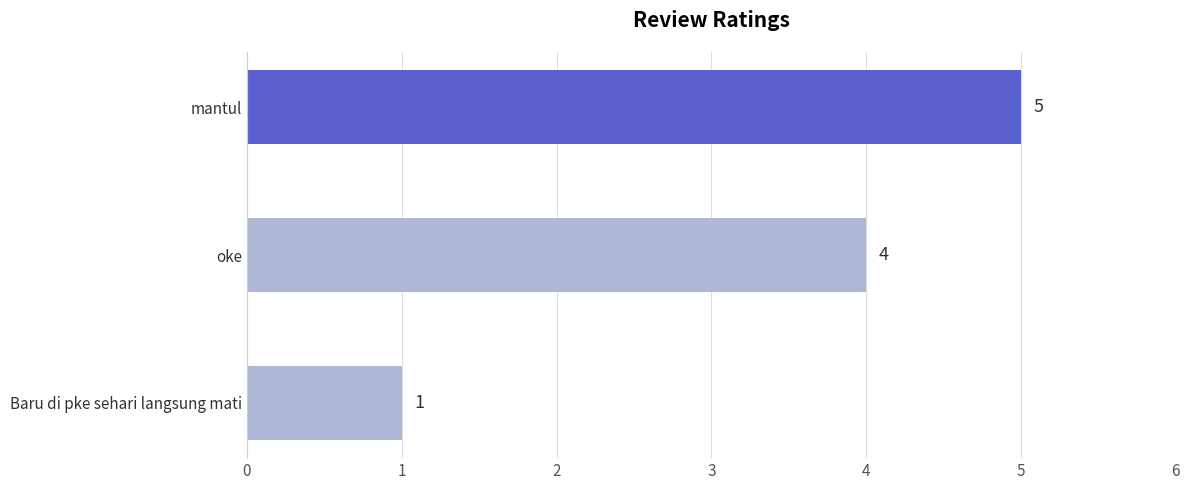

Rank the categories by value from lowest to highest.

Baru di pke sehari langsung mati, oke, mantul